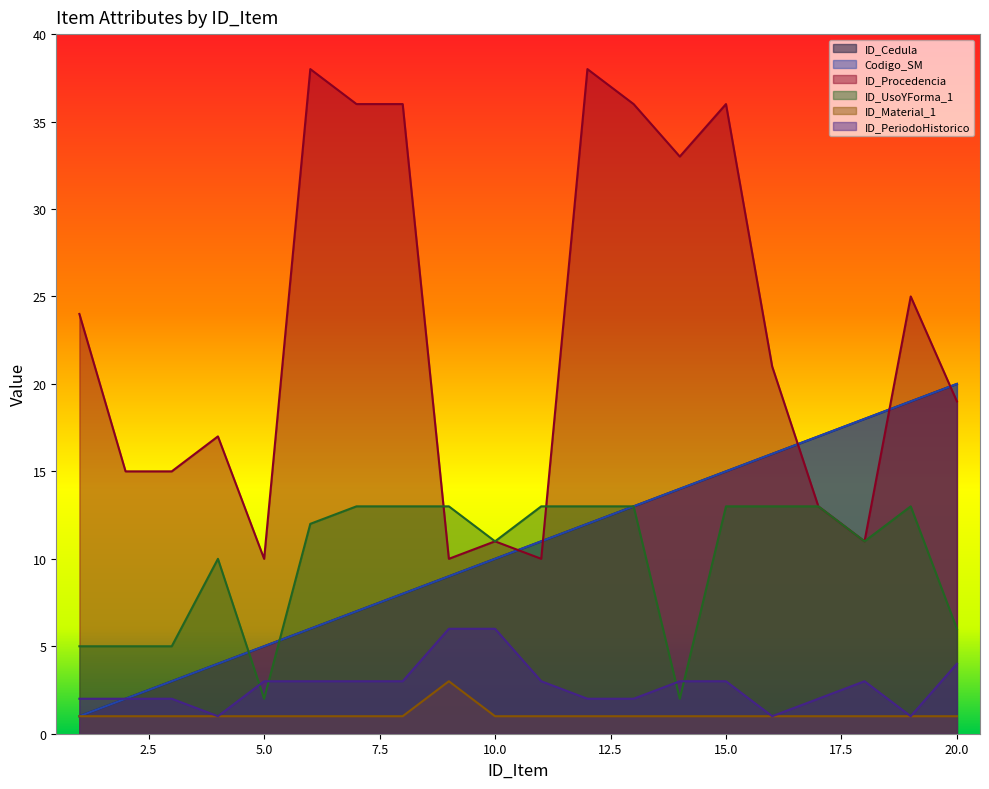

What is the value of the ID_PeriodoHistorico point at the 14th from the left?

3